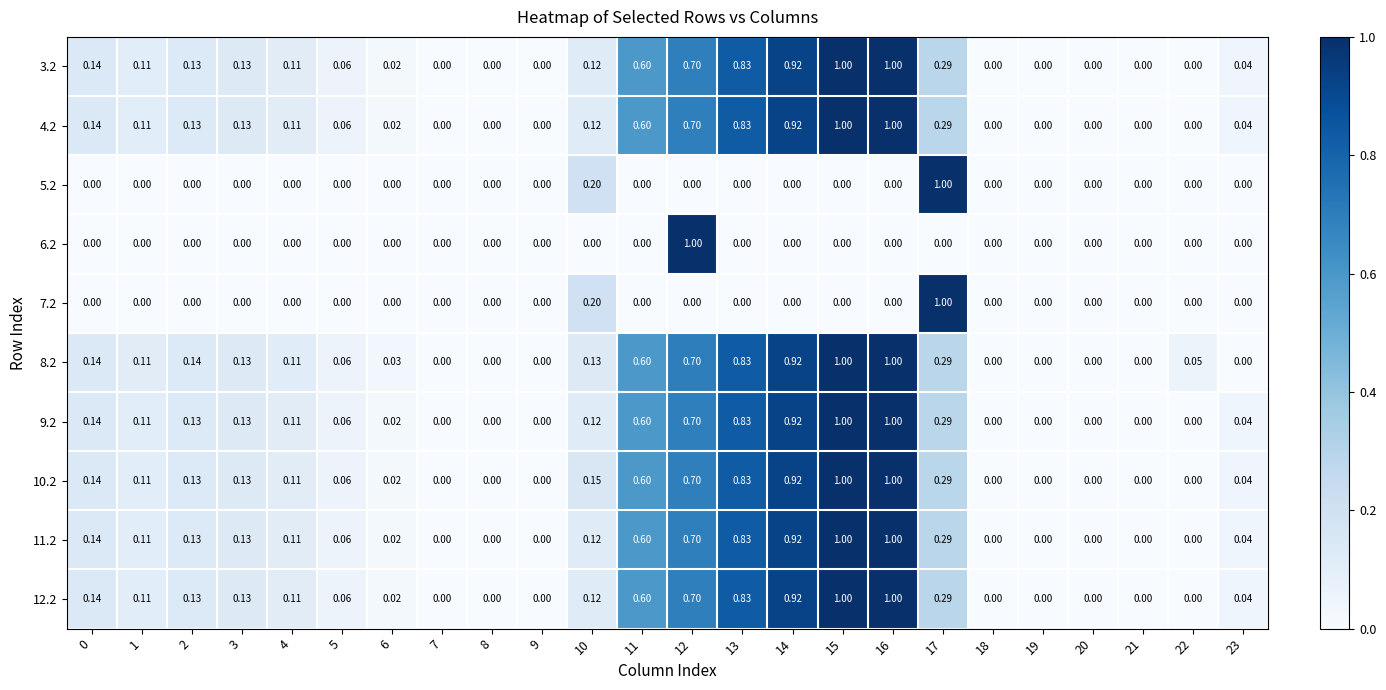

Is the value of 7.2 at 21 greater than the value of 11.2 at 16?

No